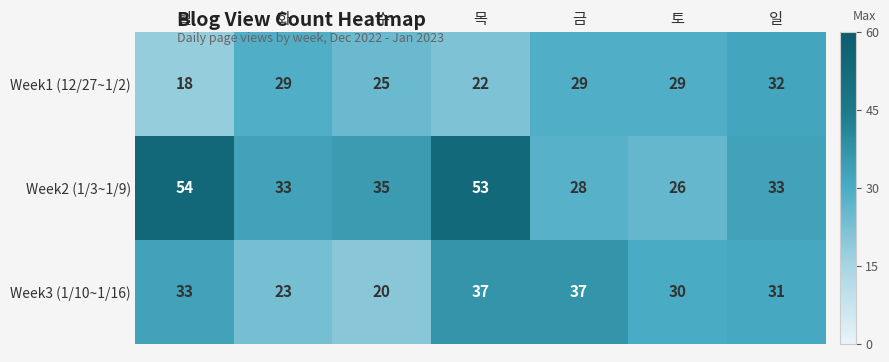

Where is Week1 (12/27~1/2) nearest to the value 25?

수